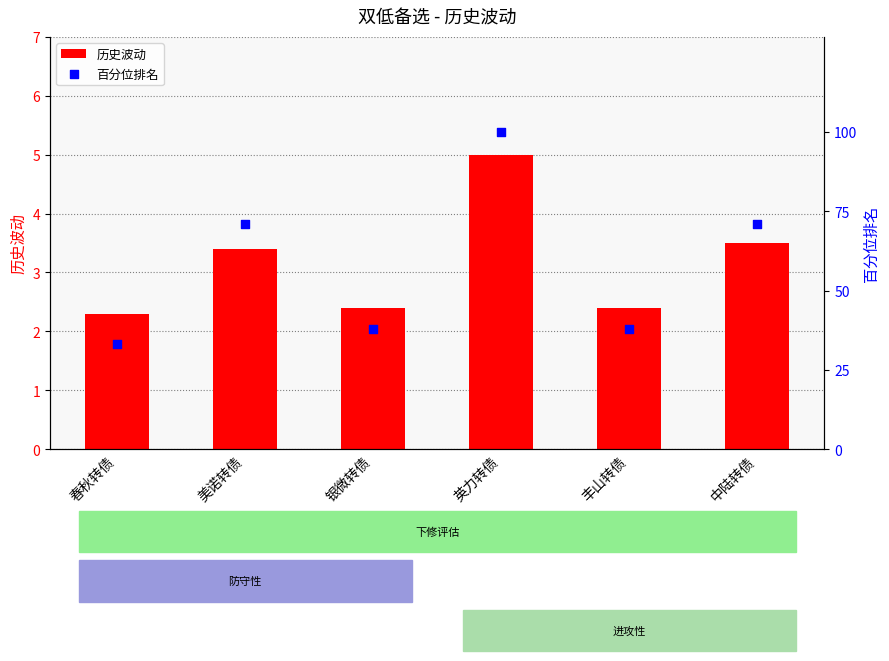

Which series has the widest spread of Y values?

百分位排名